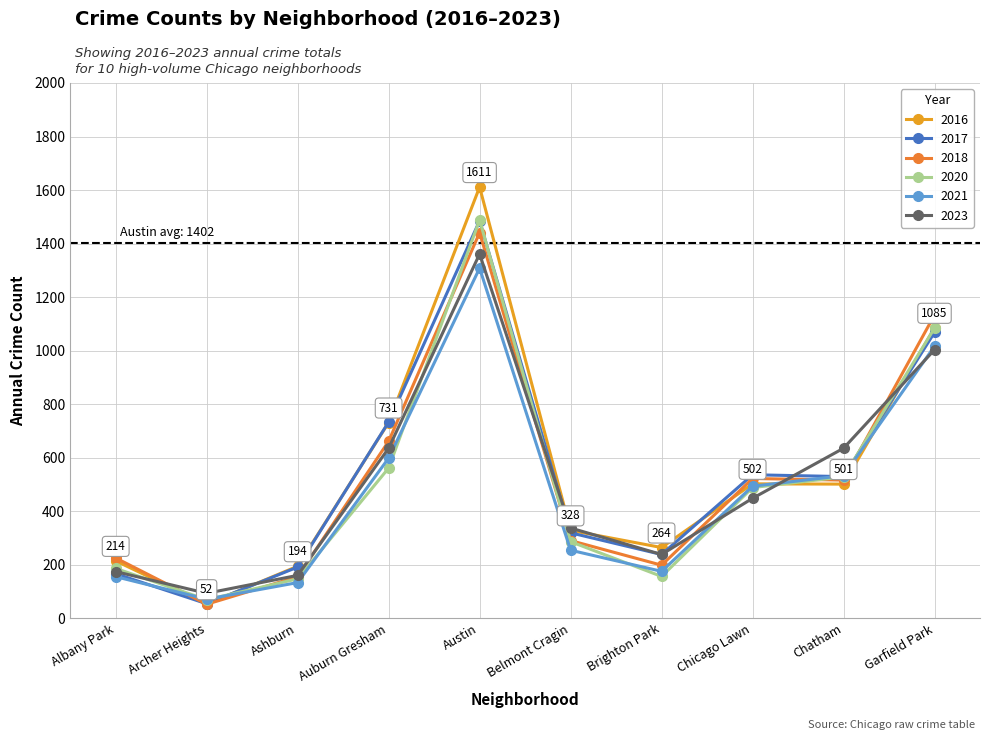

Between Belmont Cragin and Chicago Lawn, which series saw the biggest shift?

2021